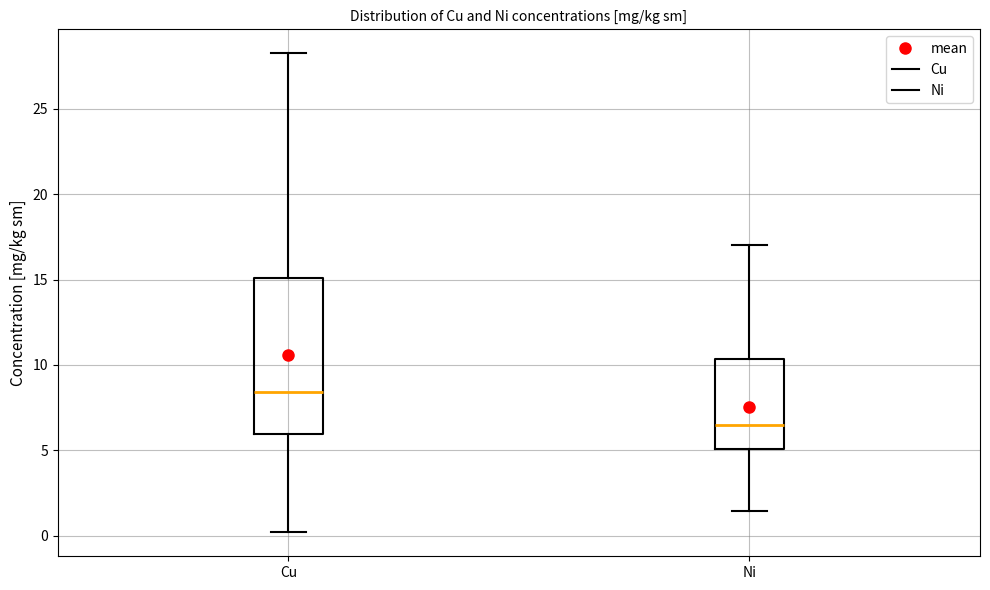

Reading left to right, transcribe this box plot: for each box, give where its median line is, the range the box spans, and where its two whiskers end, as read against the y-axis. The values are not printed on the chart, so give them approximately, as read against the axis.

Cu: median 8.5, box 6.0 to 15.0, whiskers 0.0 to 28.5
Ni: median 6.5, box 5.0 to 10.5, whiskers 1.5 to 17.0